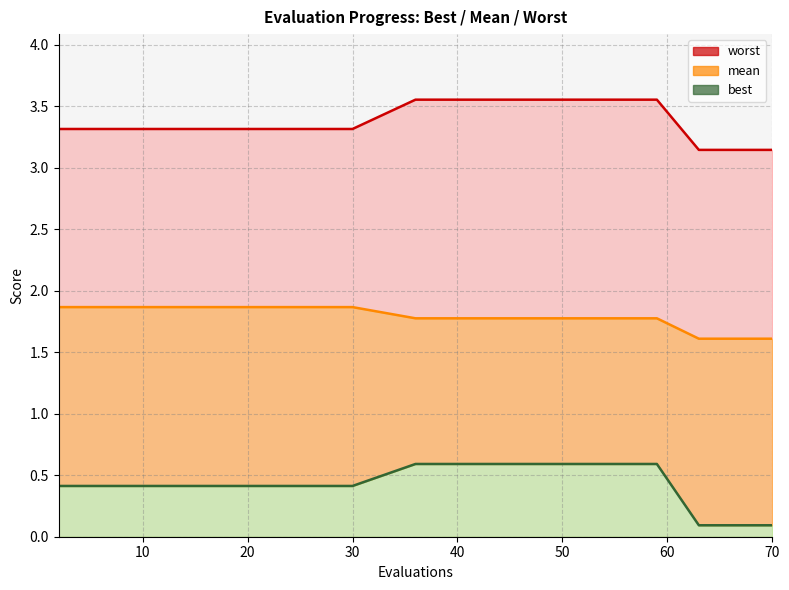

The value of worst at 48 is 3.6. True or false?

True